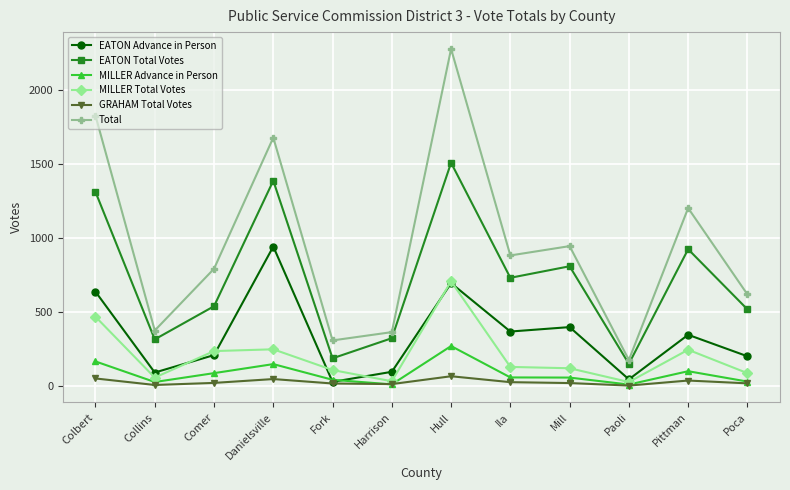

True or false: Total has a value of 1359 at Mill.

False